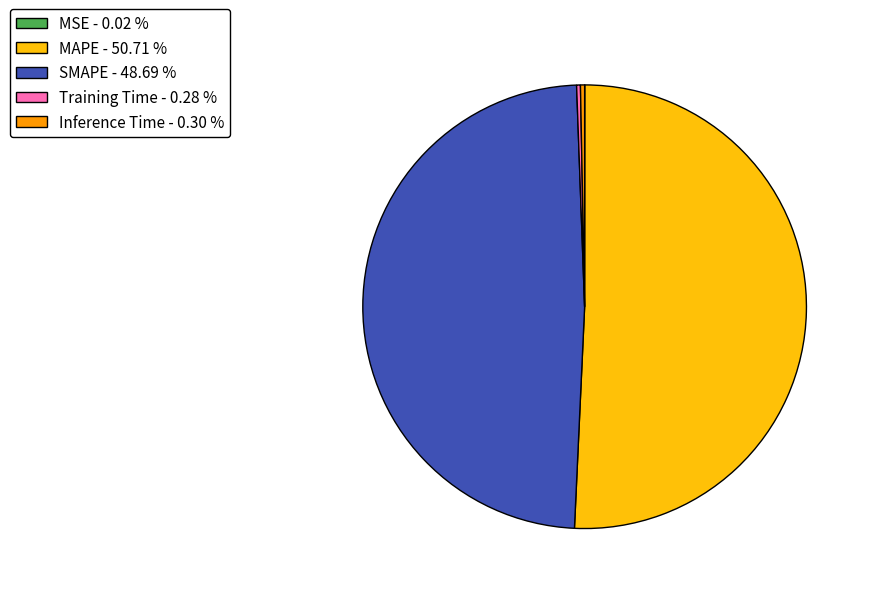

Is there a majority slice in this chart?

Yes